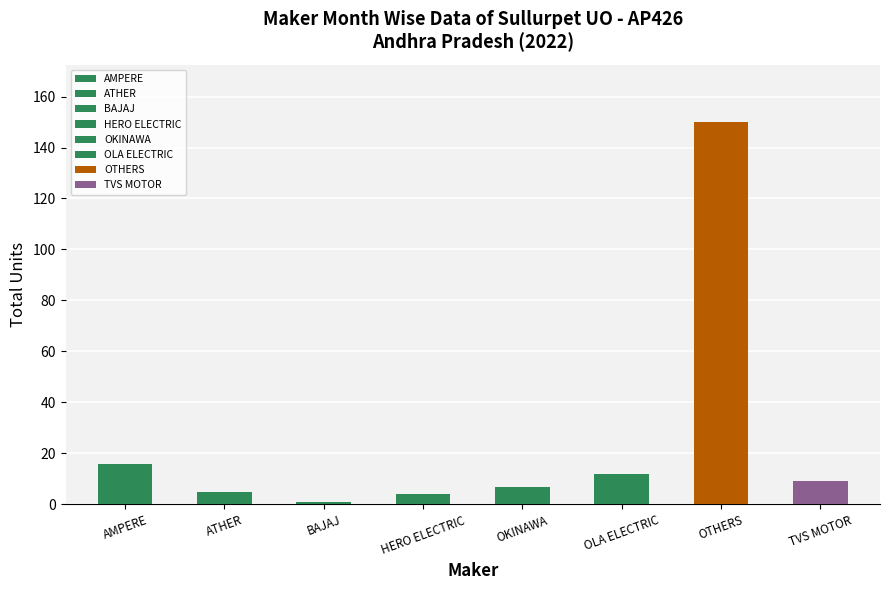

Reading left to right, transcribe all the data shown in this chart.

AMPERE=16	ATHER=5	BAJAJ=1	HERO ELECTRIC=4	OKINAWA=7	OLA ELECTRIC=12	OTHERS=150	TVS MOTOR=9